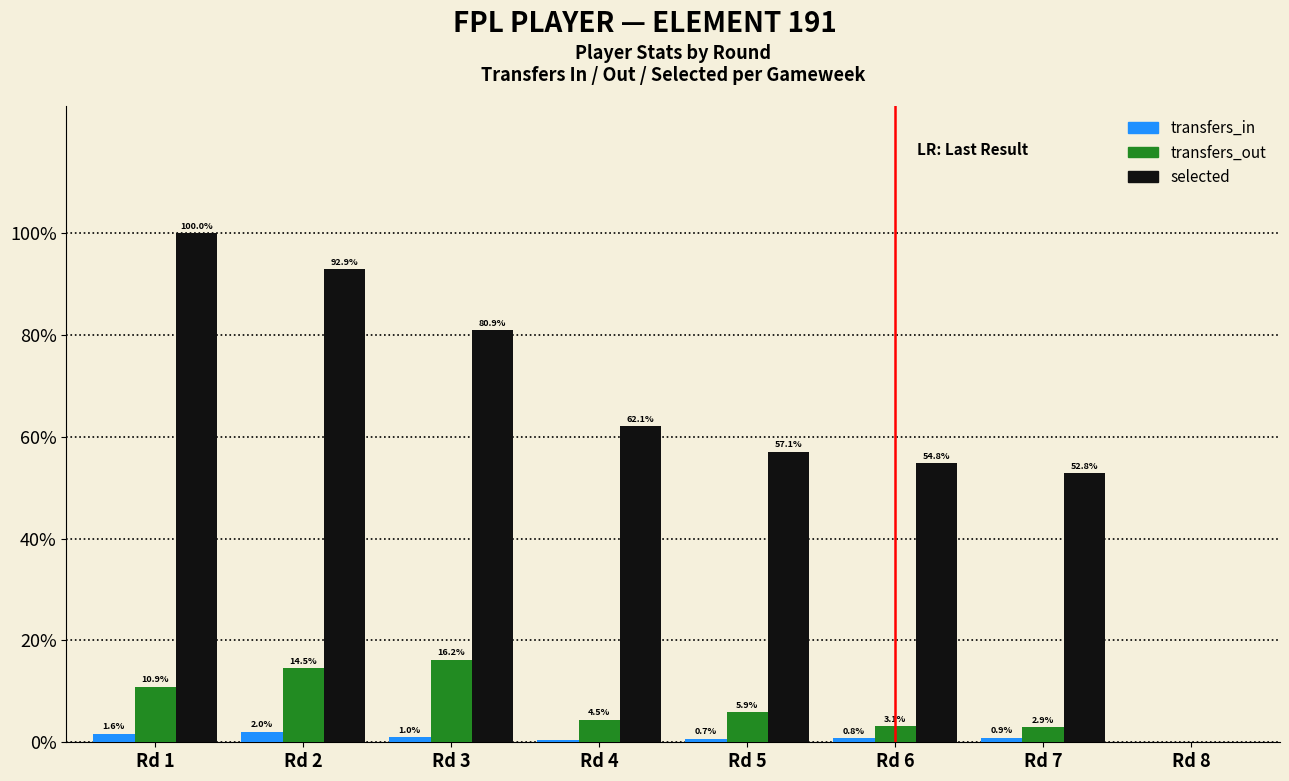

Is it true that transfers_out equals 2.9 at Rd 2?

False